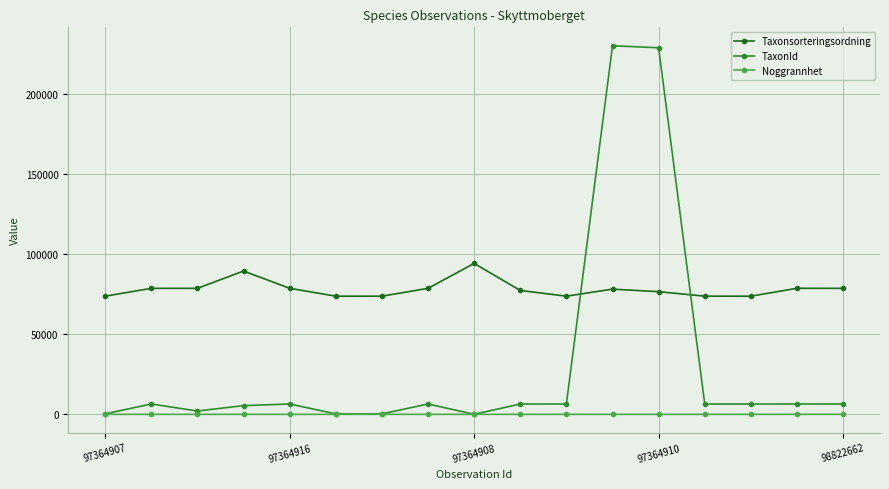

True or false: Noggrannhet and Taxonsorteringsordning cross at least once.

False